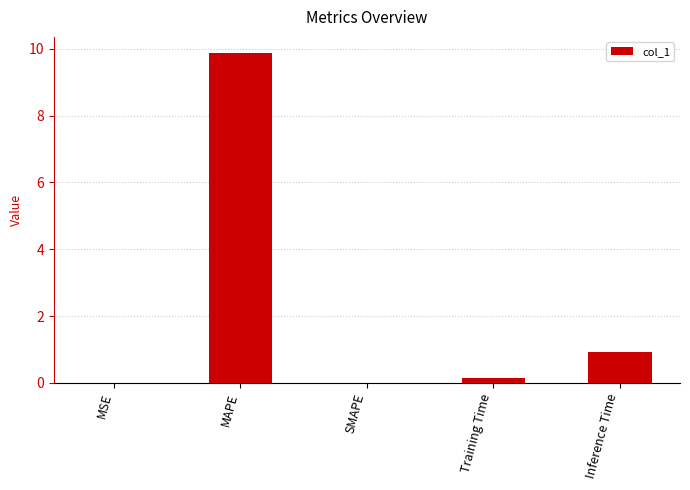

Is it true that the value at MAPE is 15.2?

False